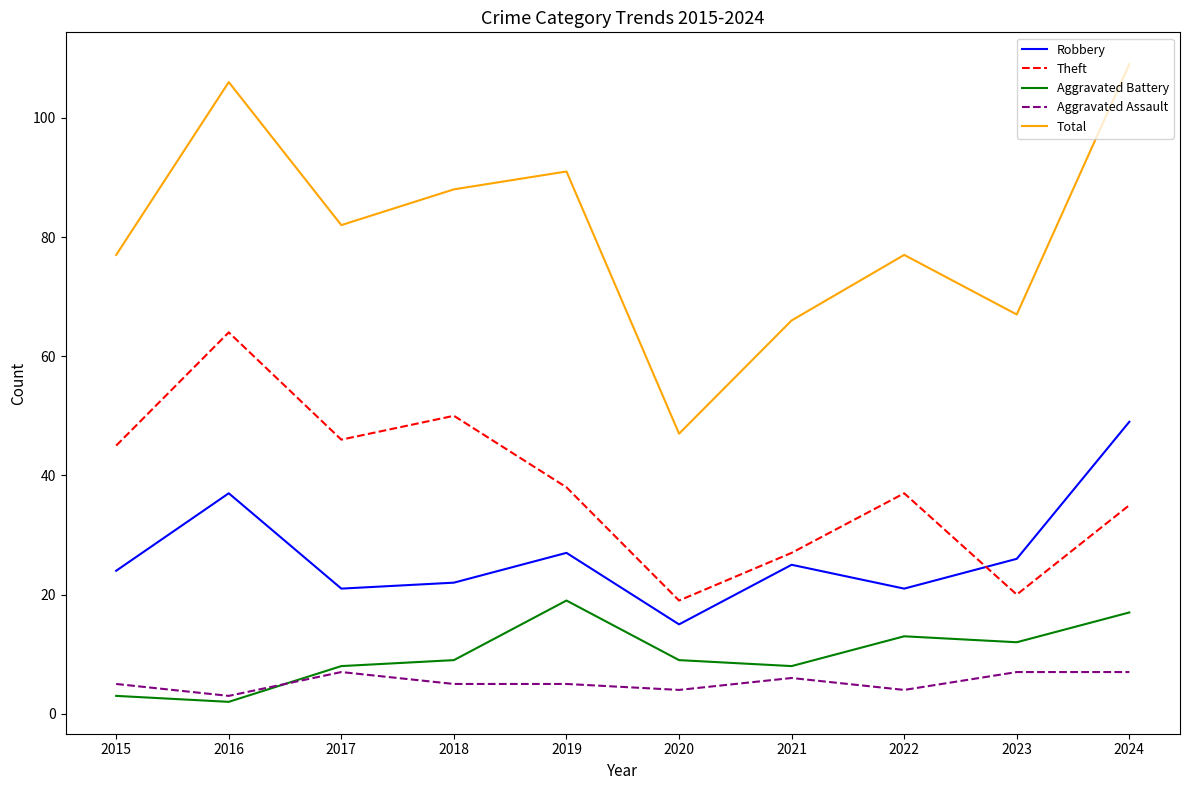

True or false: Total and Aggravated Battery intersect in this chart.

False